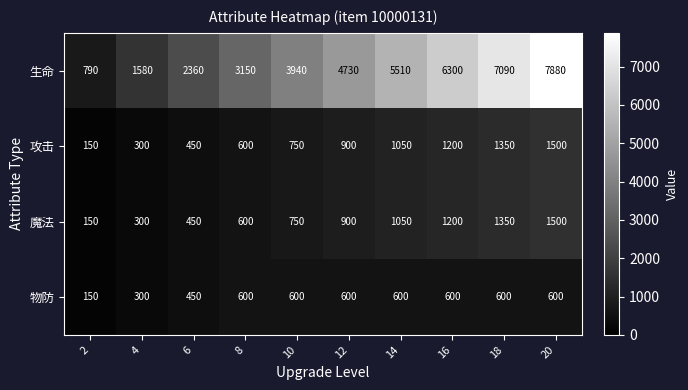

Rank the categories by 攻击 value from lowest to highest.

2, 4, 6, 8, 10, 12, 14, 16, 18, 20